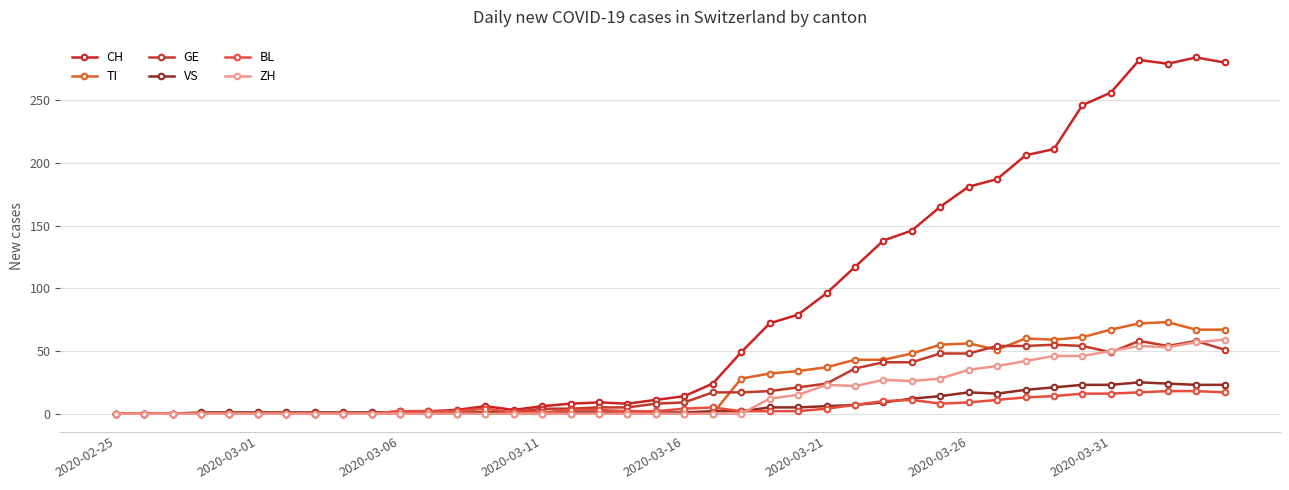

Which series has the largest total across all categories?

CH